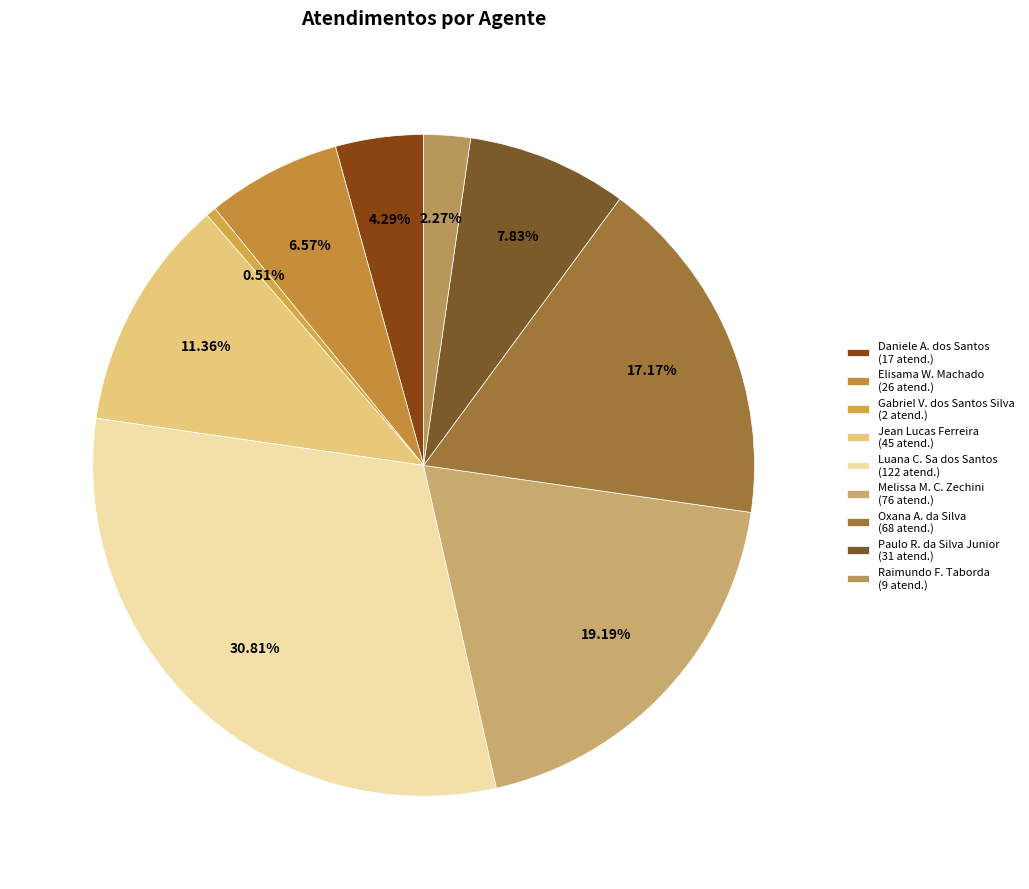

Rank the categories by value from lowest to highest.

Gabriel V. dos Santos Silva (2 atend.), Raimundo F. Taborda (9 atend.), Daniele A. dos Santos (17 atend.), Elisama W. Machado (26 atend.), Paulo R. da Silva Junior (31 atend.), Jean Lucas Ferreira (45 atend.), Oxana A. da Silva (68 atend.), Melissa M. C. Zechini (76 atend.), Luana C. Sa dos Santos (122 atend.)